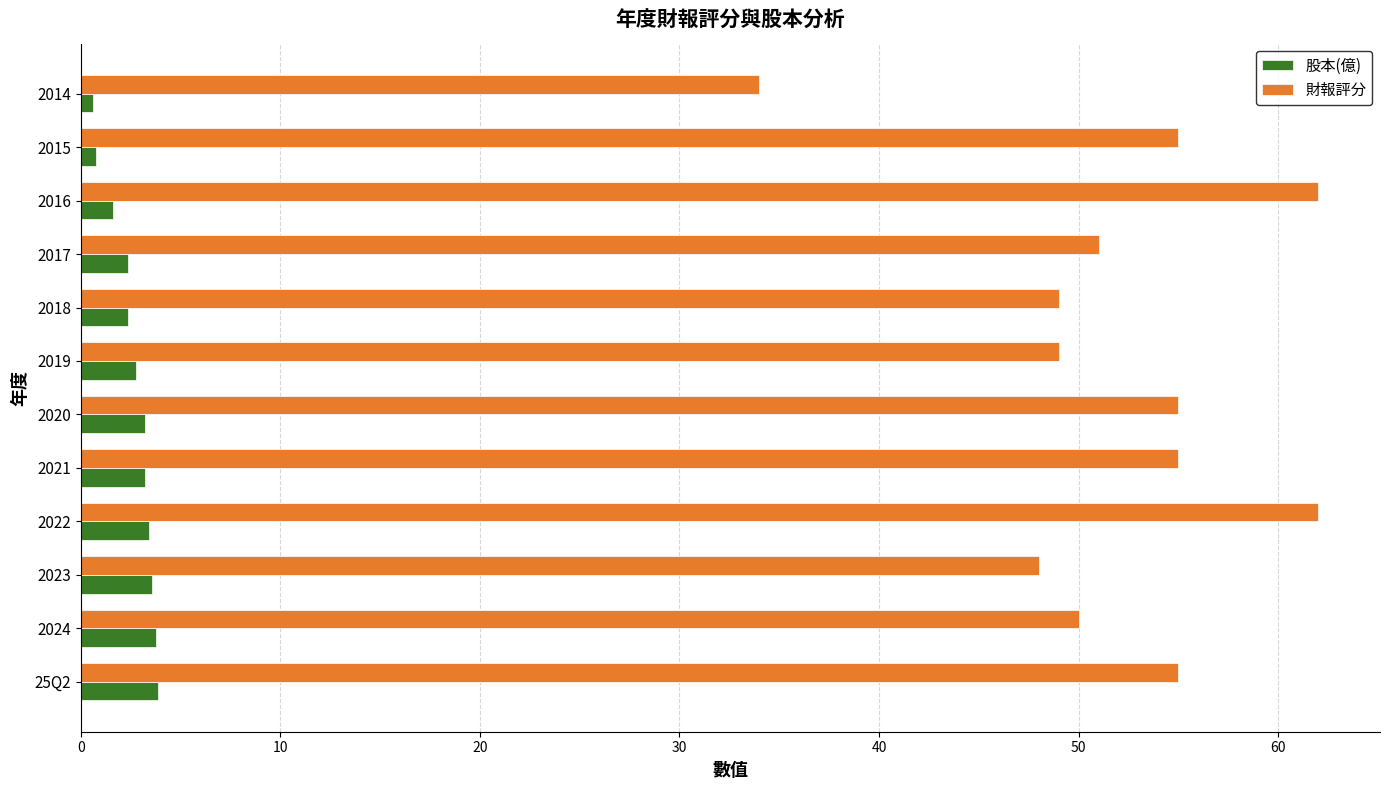

List the series in order of their peak value, lowest first.

股本(億), 財報評分